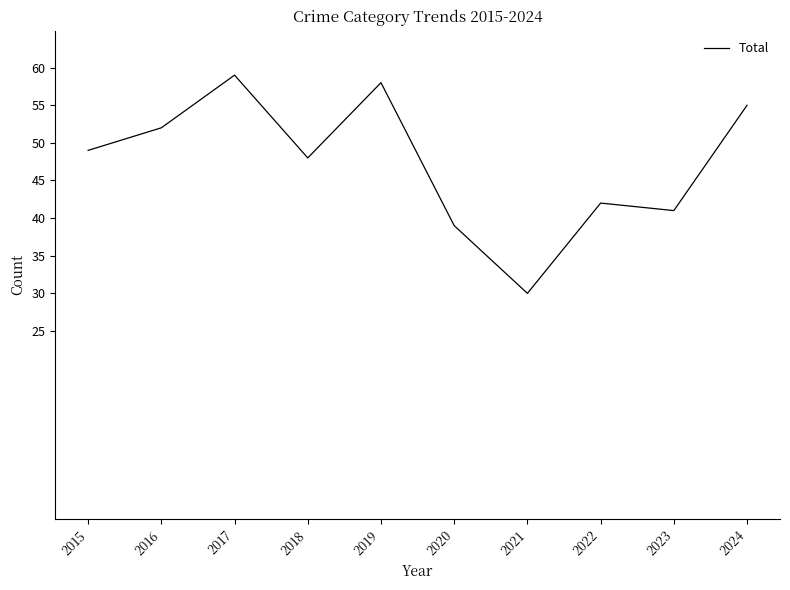

Between 2024 and 2021, which is larger?

2024